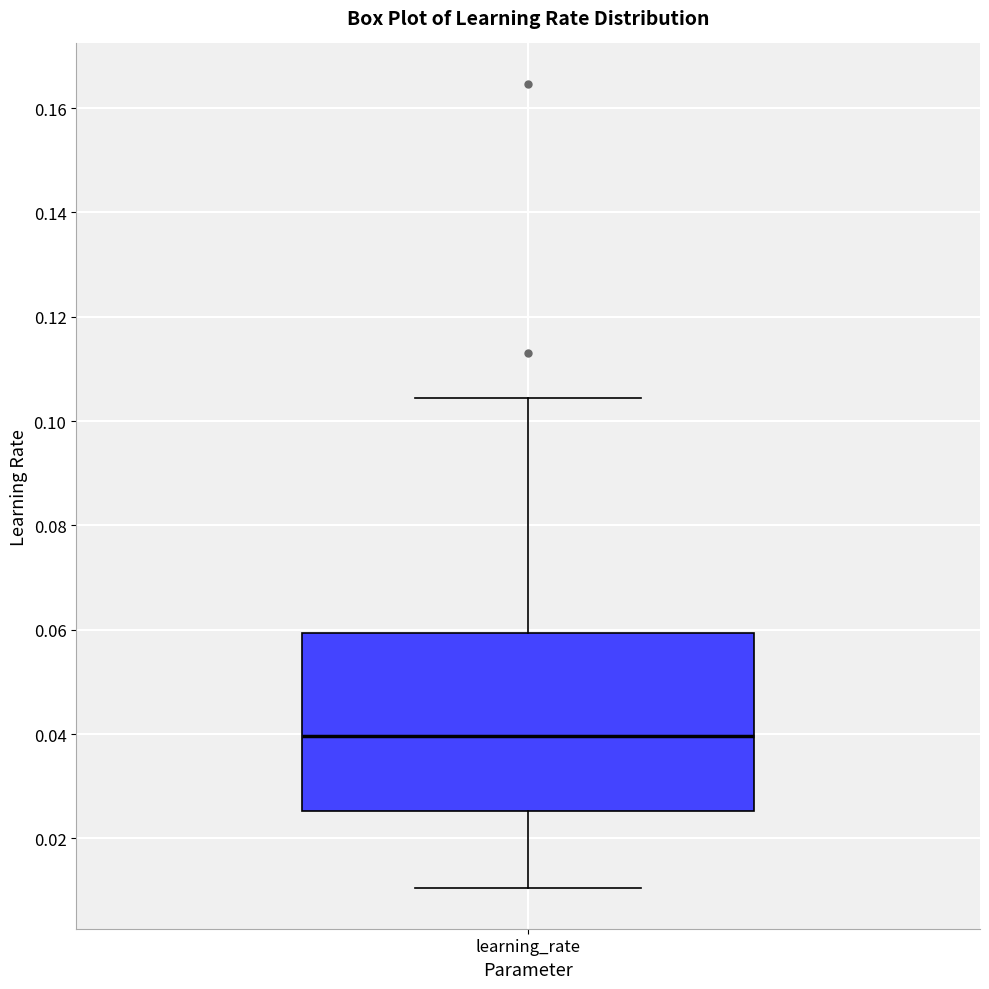

Where does the upper whisker of the box for learning_rate end on the y-axis? The values are not printed on the chart, so give them approximately, as read against the axis.

0.104